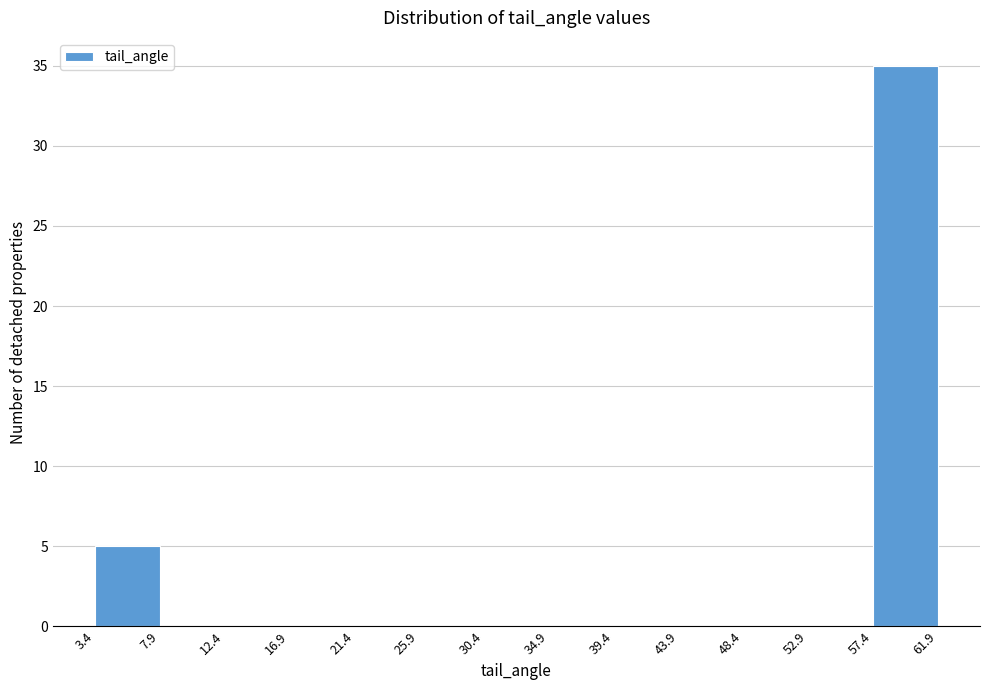

Reading left to right, transcribe this chart: for each bar, give the range it covers on the x-axis and its height. The values are not printed on the chart, so give them approximately, as read against the axis.

3.4 to 7.9: 5
7.9 to 12.4: 0
12.4 to 16.9: 0
16.9 to 21.4: 0
21.4 to 25.9: 0
25.9 to 30.4: 0
30.4 to 34.9: 0
34.9 to 39.4: 0
39.4 to 43.9: 0
43.9 to 48.4: 0
48.4 to 52.9: 0
52.9 to 57.4: 0
57.4 to 61.9: 35